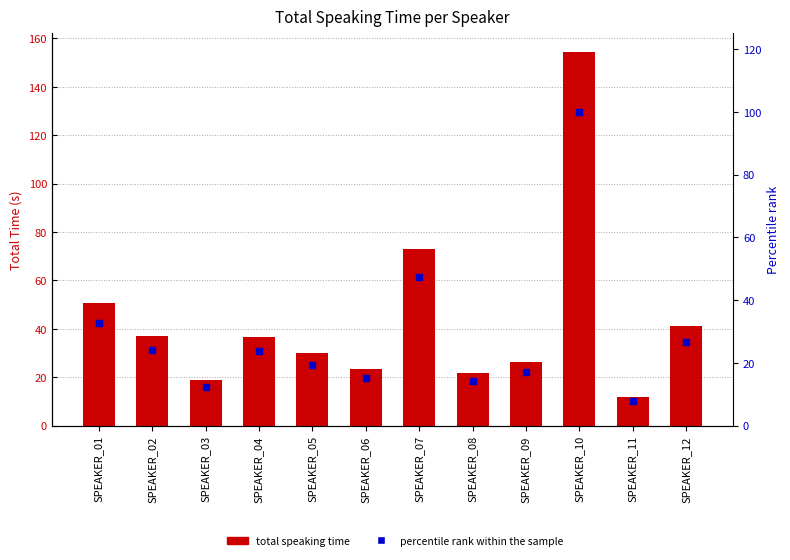

The total speaking time series shows 21.8 at SPEAKER_08. True or false?

True